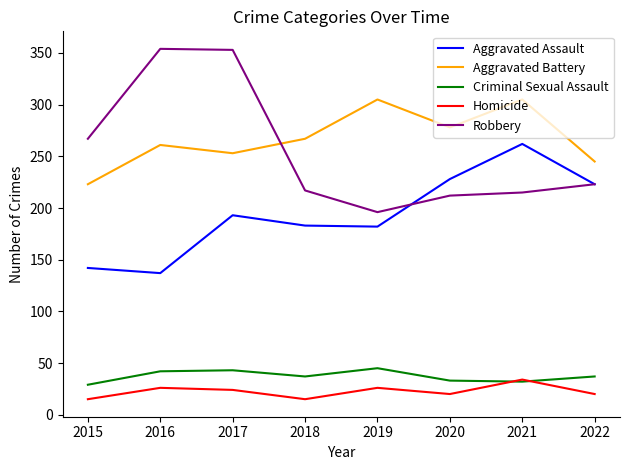

Is the value of Criminal Sexual Assault at 2019 greater than the value of Aggravated Battery at 2021?

No